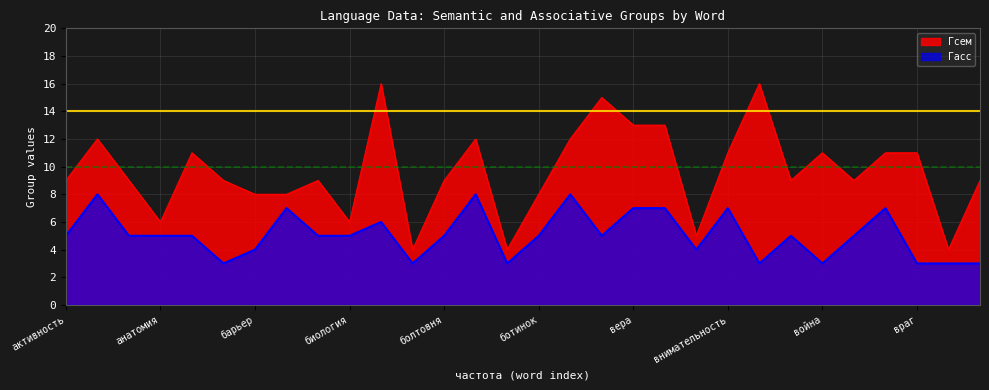

Does the chart display data point markers on the line(s)?

No